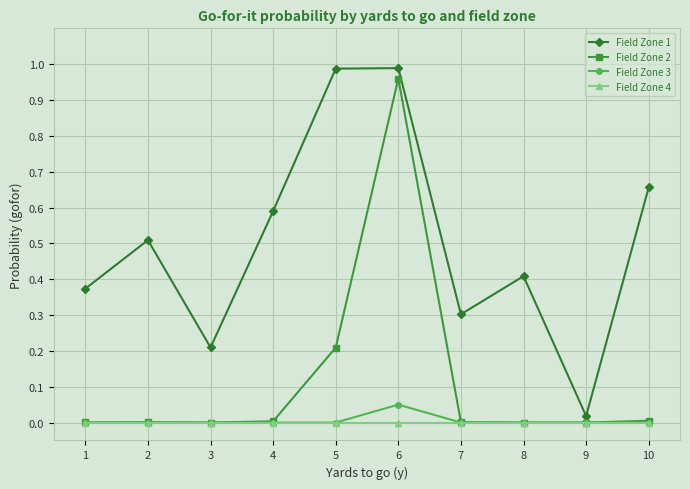

True or false: Field Zone 2 has a value of 0.4 at 8.

False